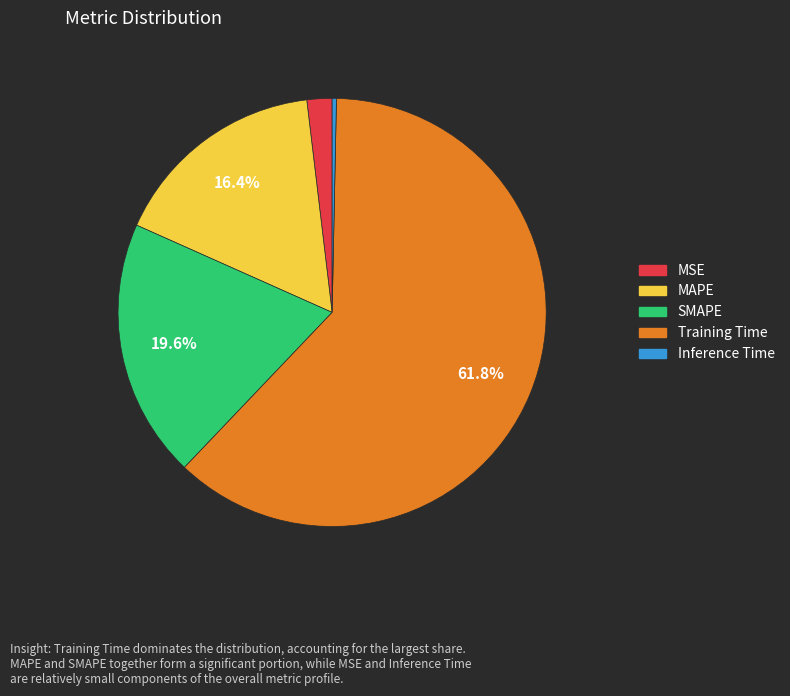

Between SMAPE and Inference Time, which is larger?

SMAPE